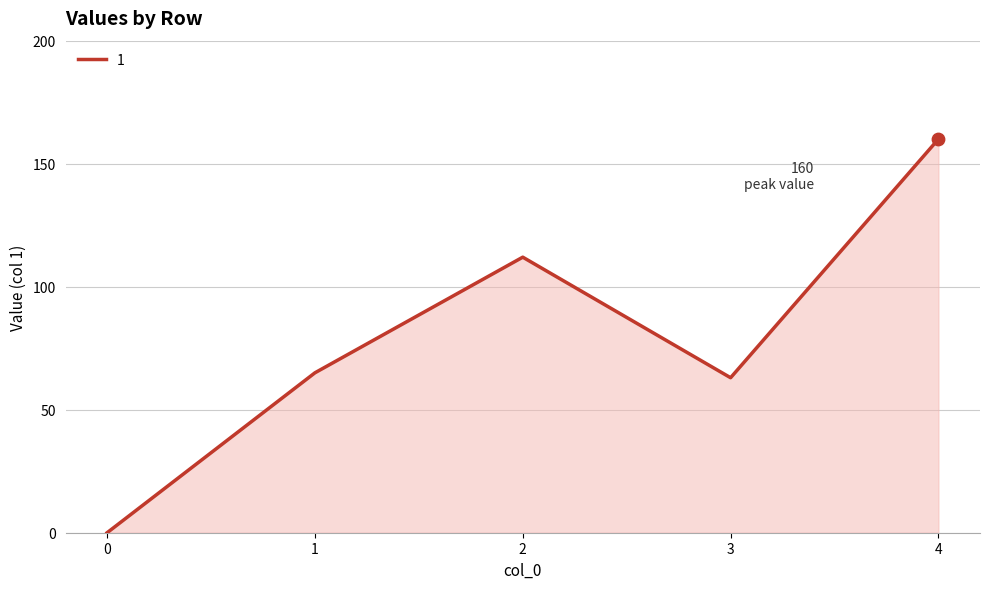

Approximately how many times larger is the value at 1 compared to 2?

0.6